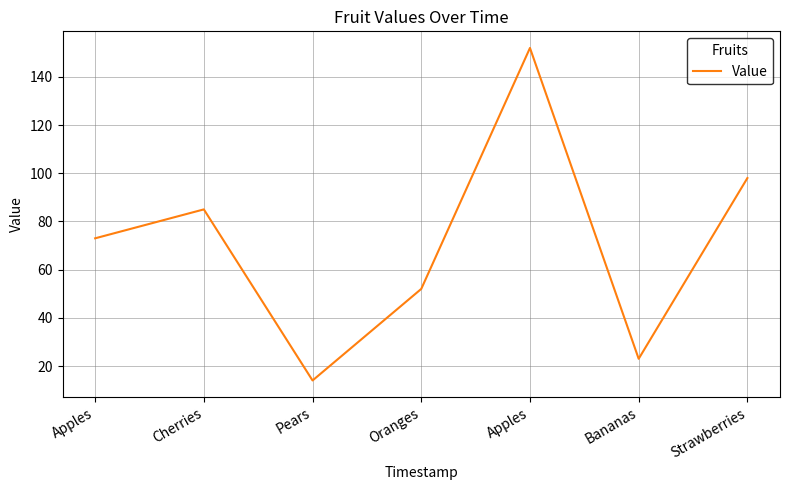

How many lines are shown in the chart?

1